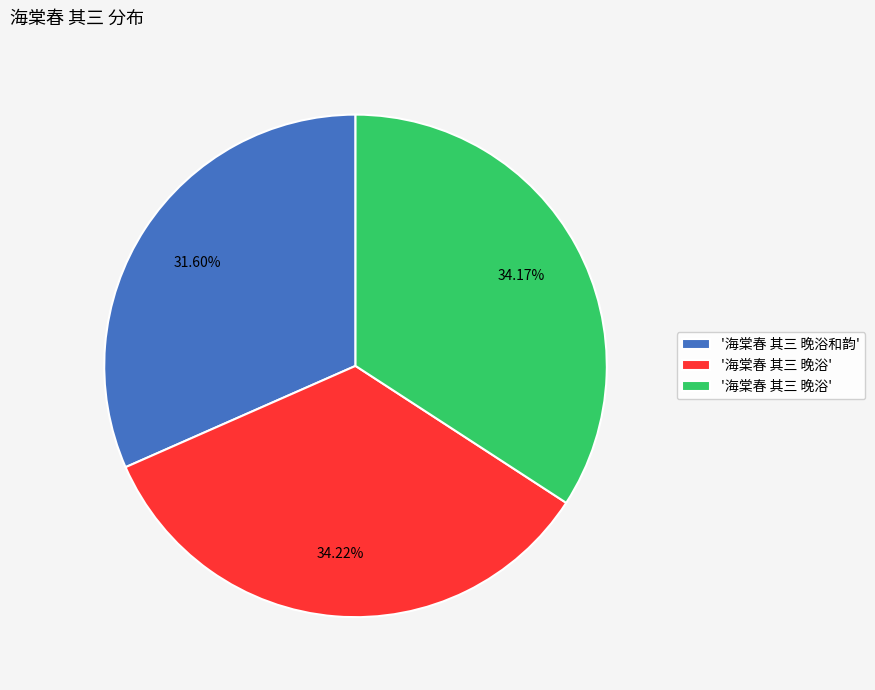

How many segments does this pie chart have?

3